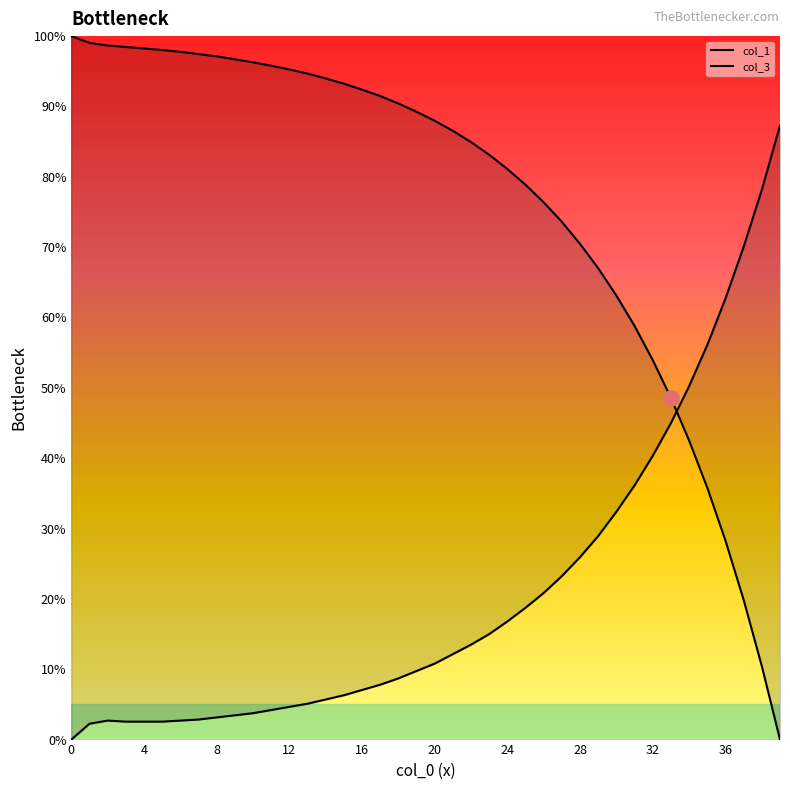

Is the value of col_1 at 13 greater than the value of col_3 at 37?

Yes